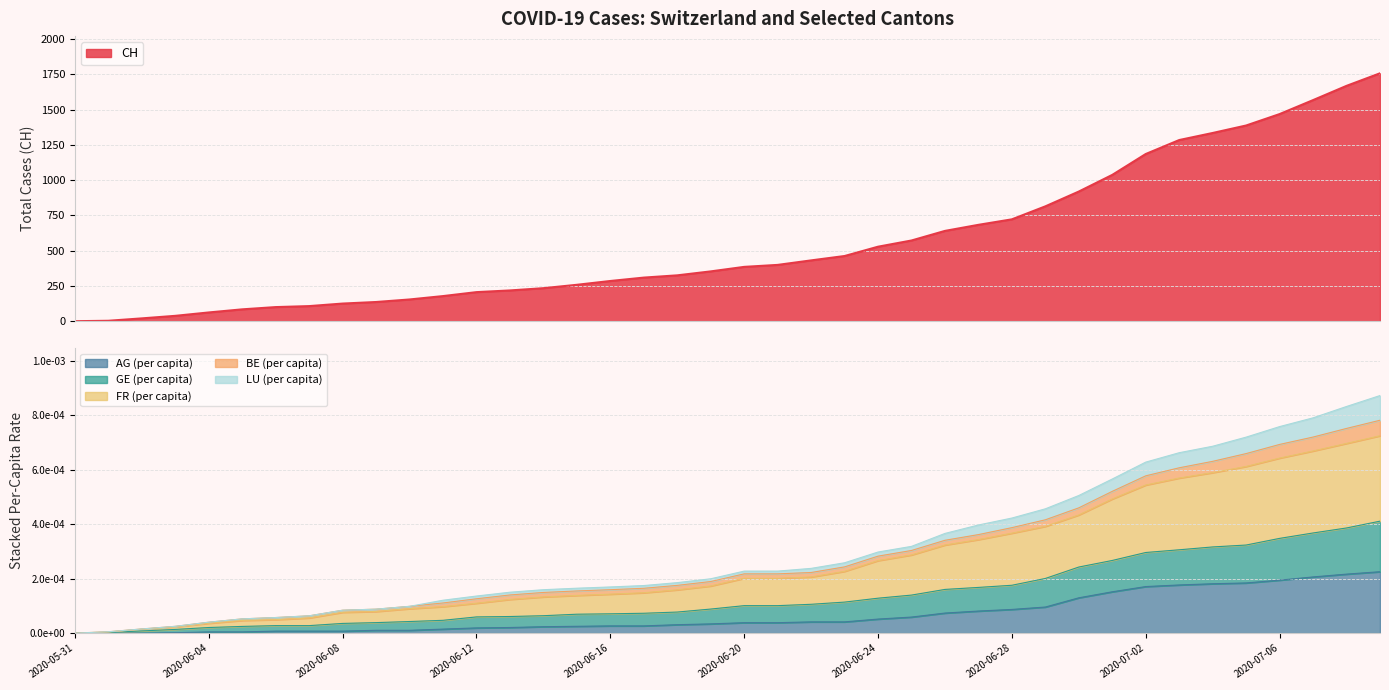

What is the label of the 20th point from the right?

2020-06-20